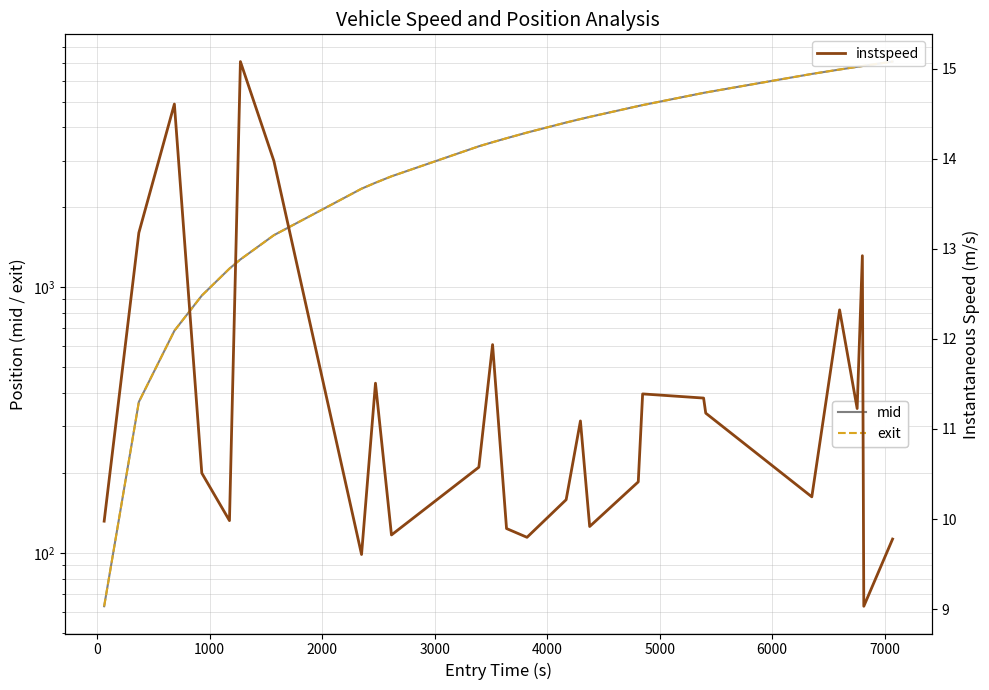

True or false: mid and instspeed cross at least once.

False